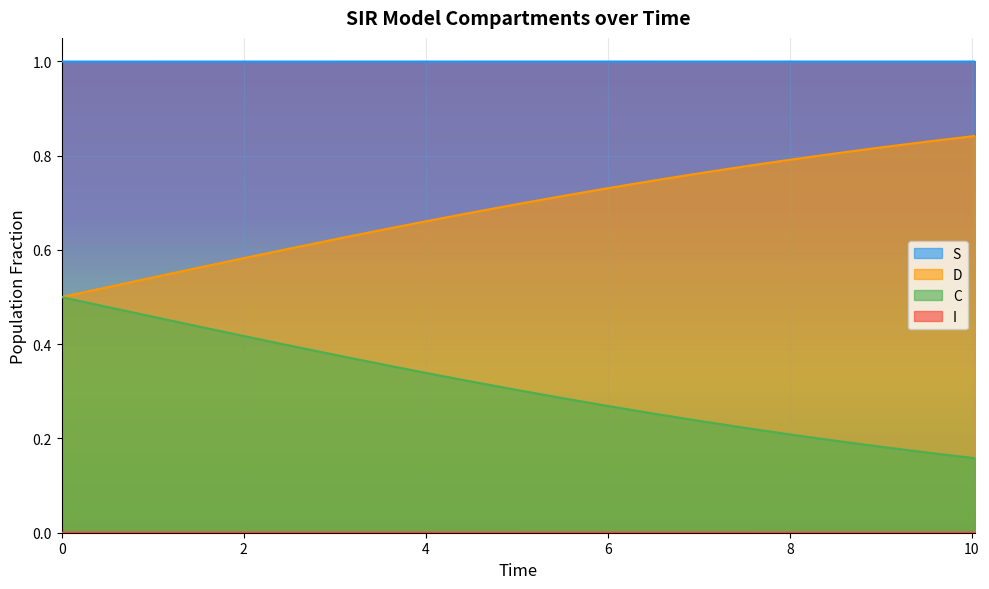

True or false: S and D intersect in this chart.

False